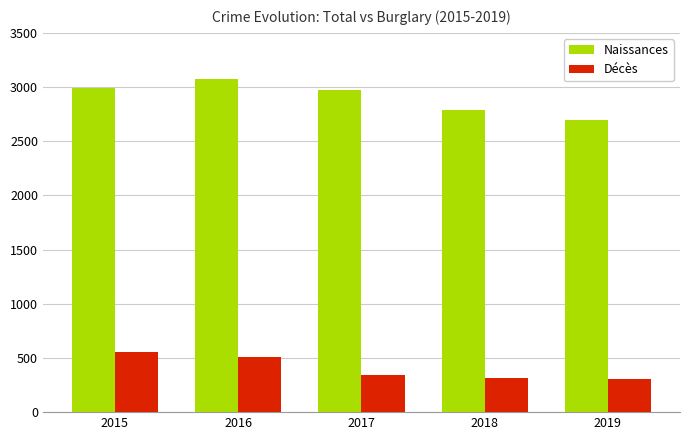

Does the chart contain any negative values?

No